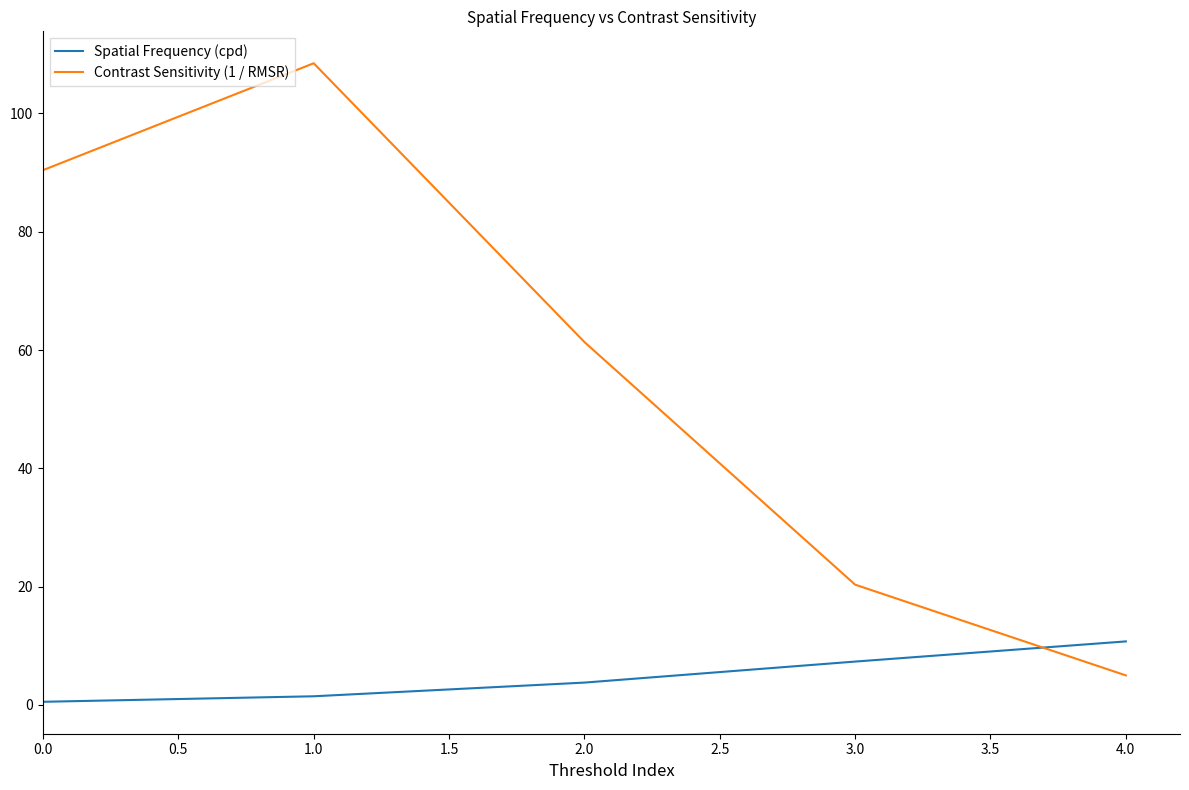

Reading left to right, what are all the values shown in this chart?

Spatial Frequency (cpd): 0.5	1.5	3.8	7.3	10.7
Contrast Sensitivity (1 / RMSR): 90.4	108.5	61.4	20.3	5.0